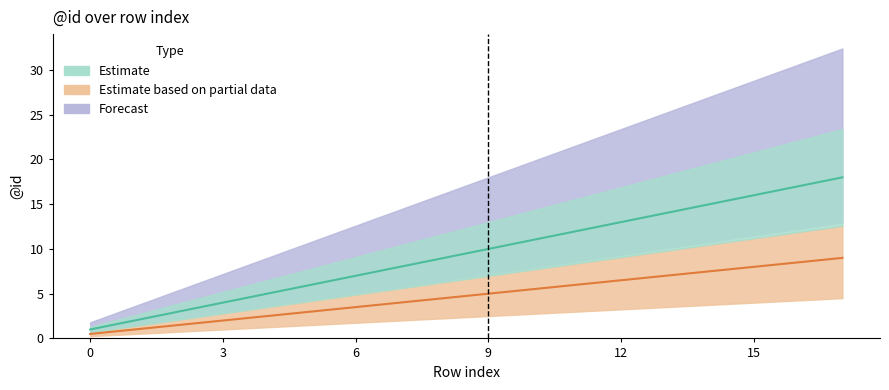

What are all the series names shown in the legend?

Estimate, Estimate based on partial data, Forecast